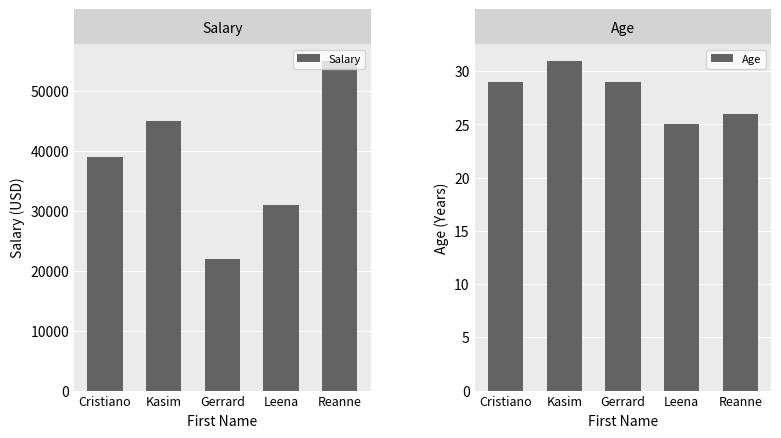

What is the label of the 2nd bar from the left?

Kasim